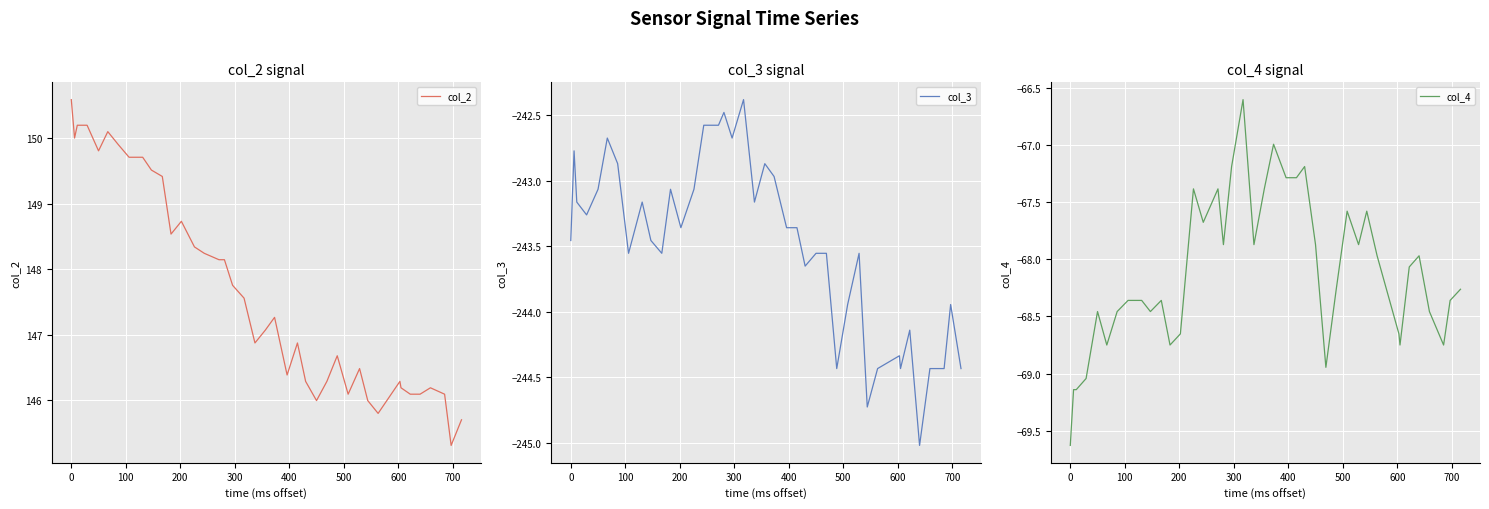

True or false: col_4 and col_2 cross at least once.

False